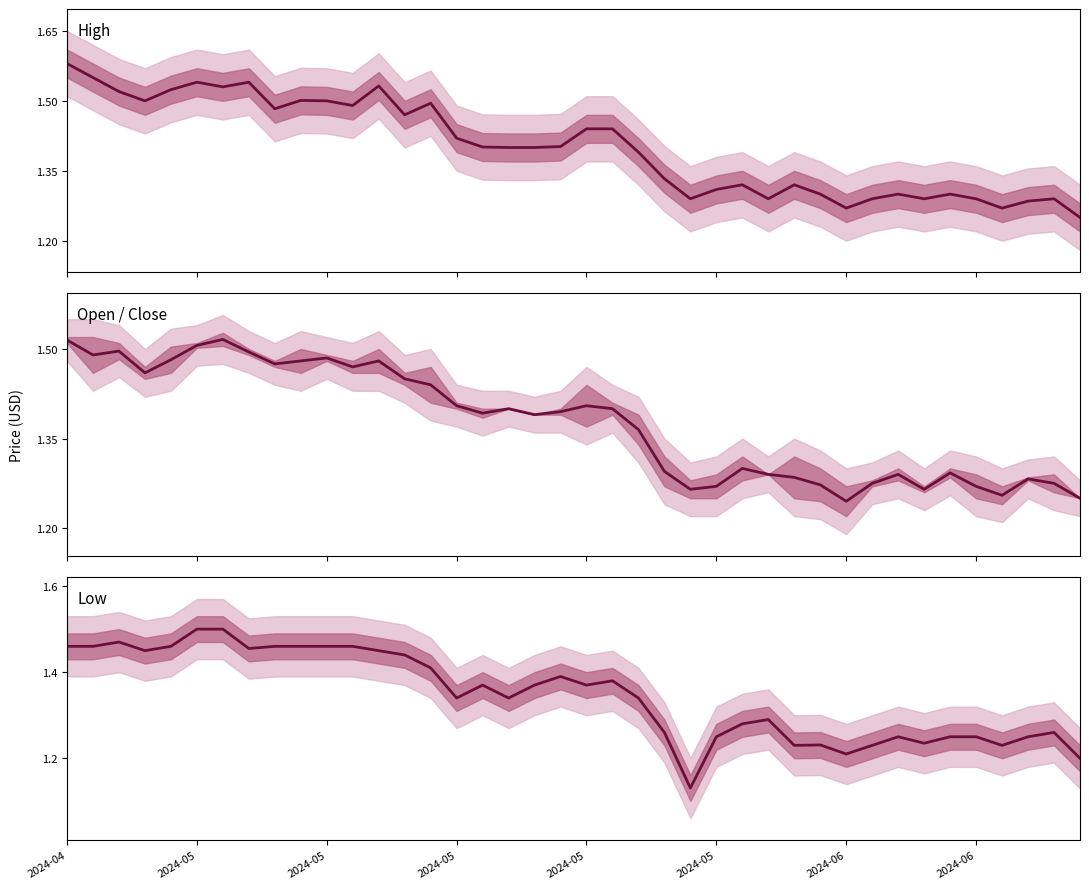

List the series in order of their overall mean, highest first.

High, Open / Close, Low